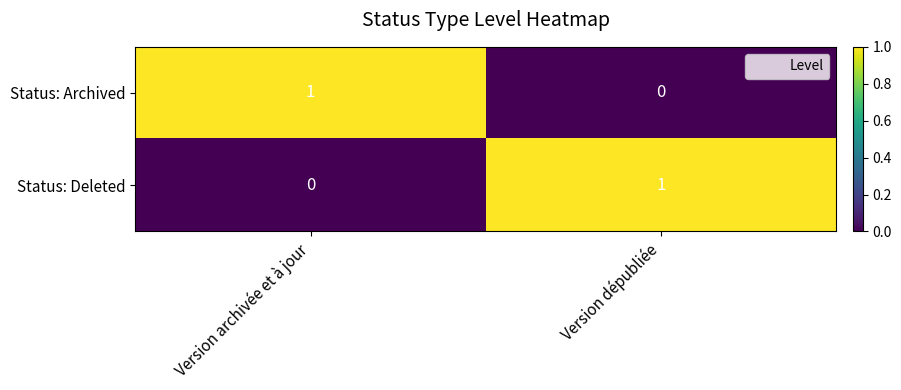

Count the number of data series in this chart.

2